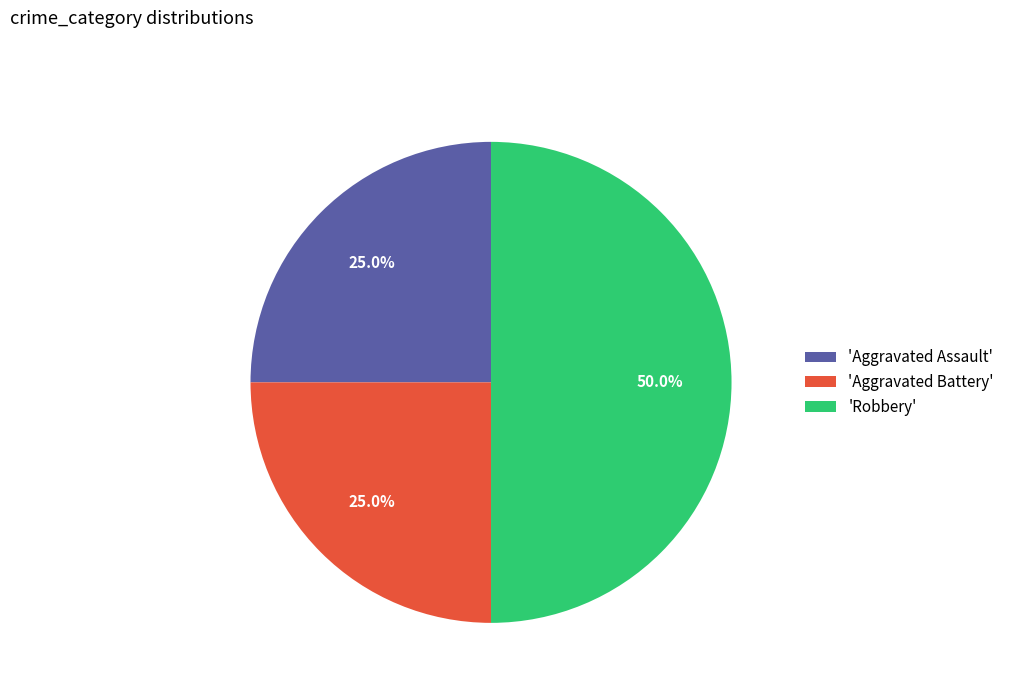

What is the largest slice in the pie chart?

'Robbery'